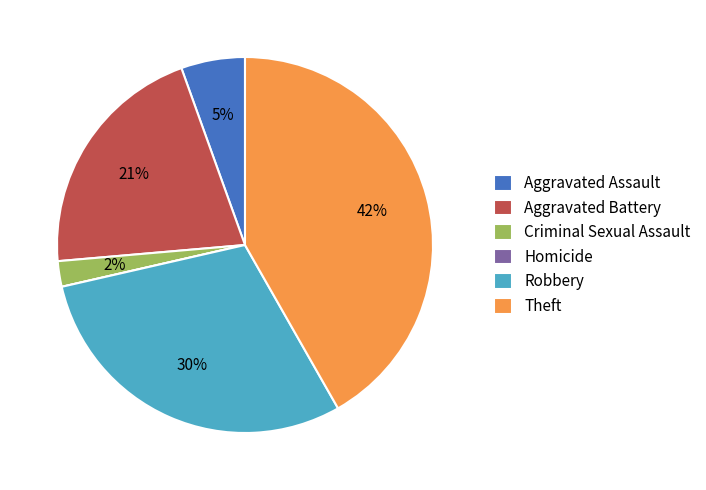

Which slice is the largest?

Theft